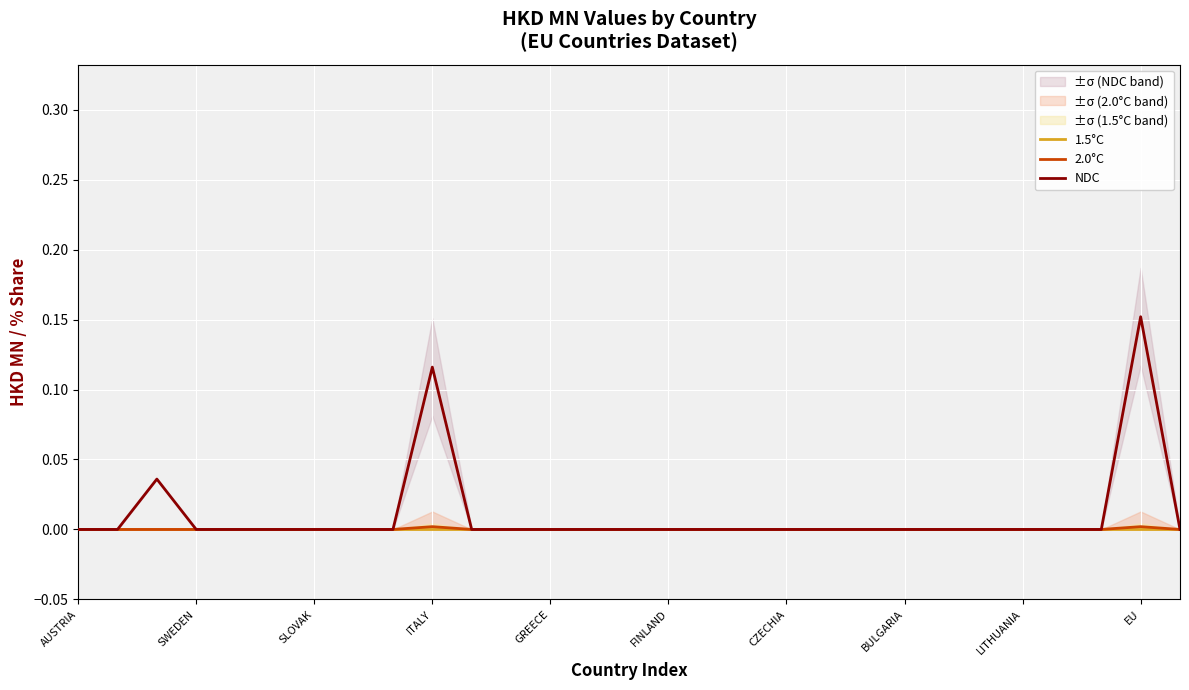

True or false: NDC and 2.0°C intersect in this chart.

False